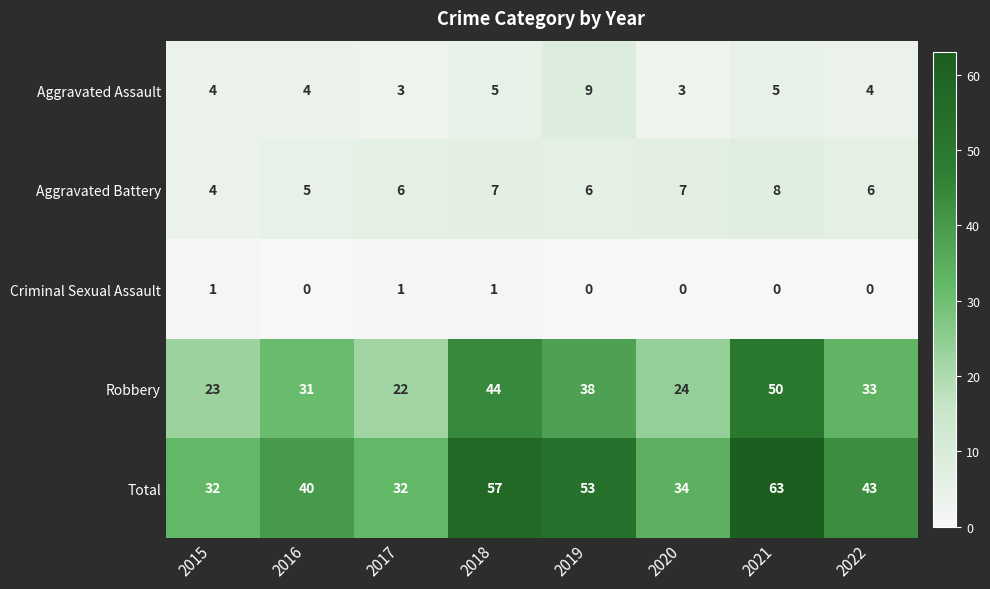

At how many categories does at least one series exceed 45?

3